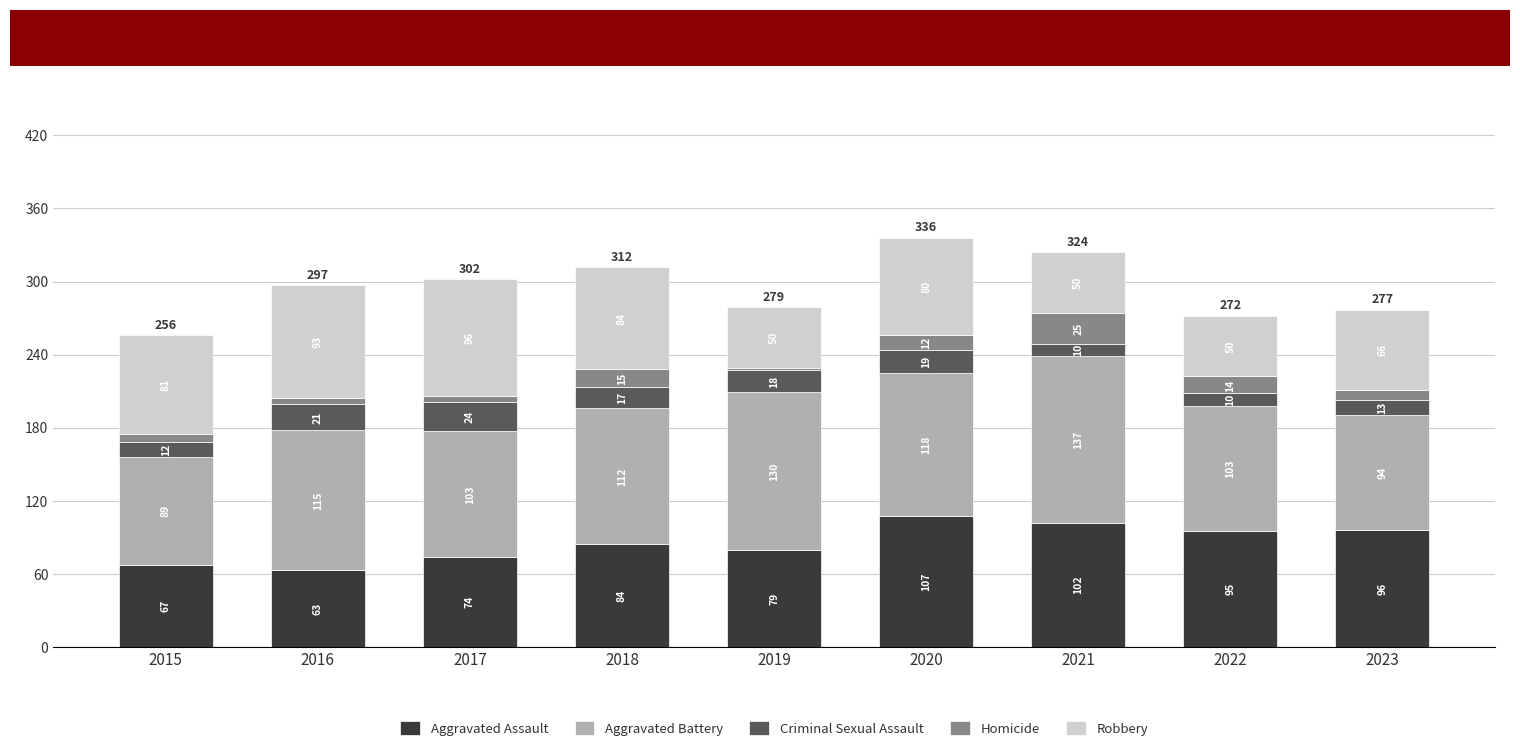

At which label is Aggravated Assault closest to 85?

2018